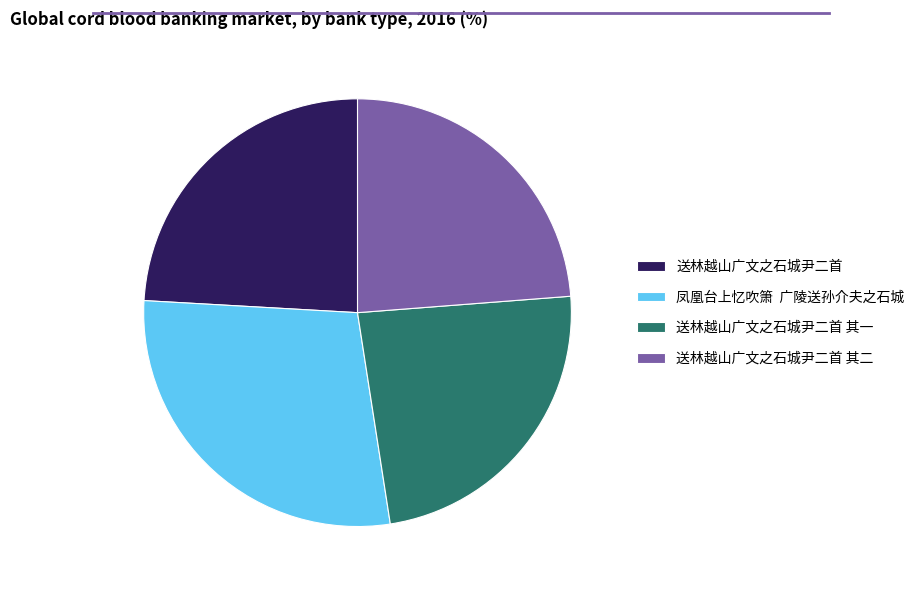

Is it true that 送林越山广文之石城尹二首 其一 is 24% of the pie?

True